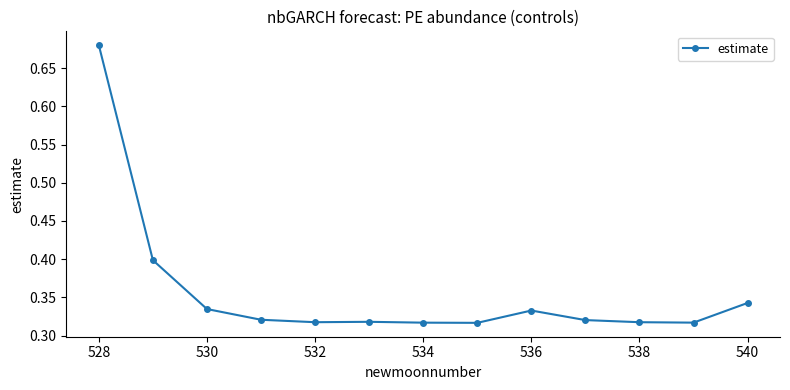

What is the average value?

0.4